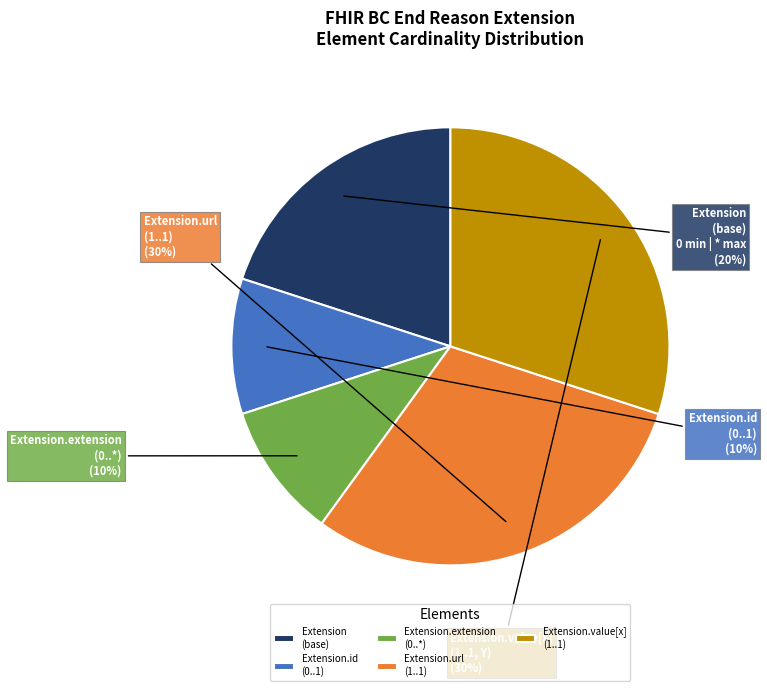

The Extension.value[x] (1..1) slice represents 30% of the pie. True or false?

True